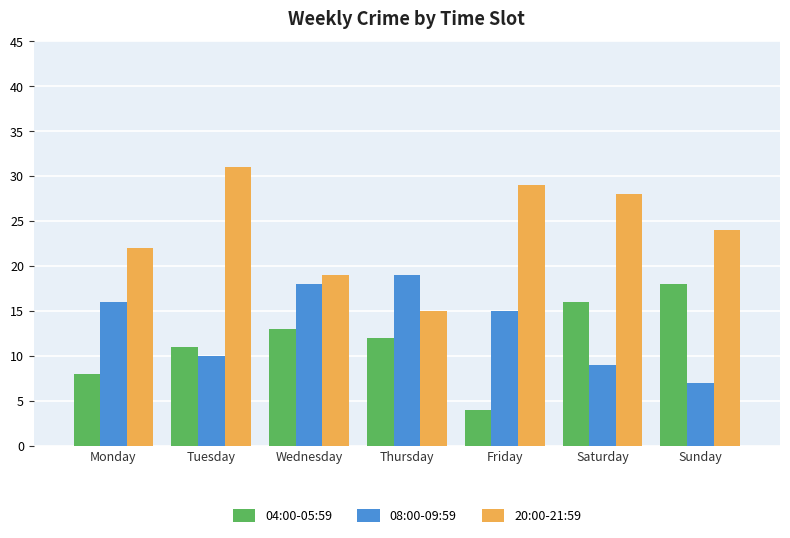

At Monday, list the series in order from smallest to largest.

04:00-05:59, 08:00-09:59, 20:00-21:59